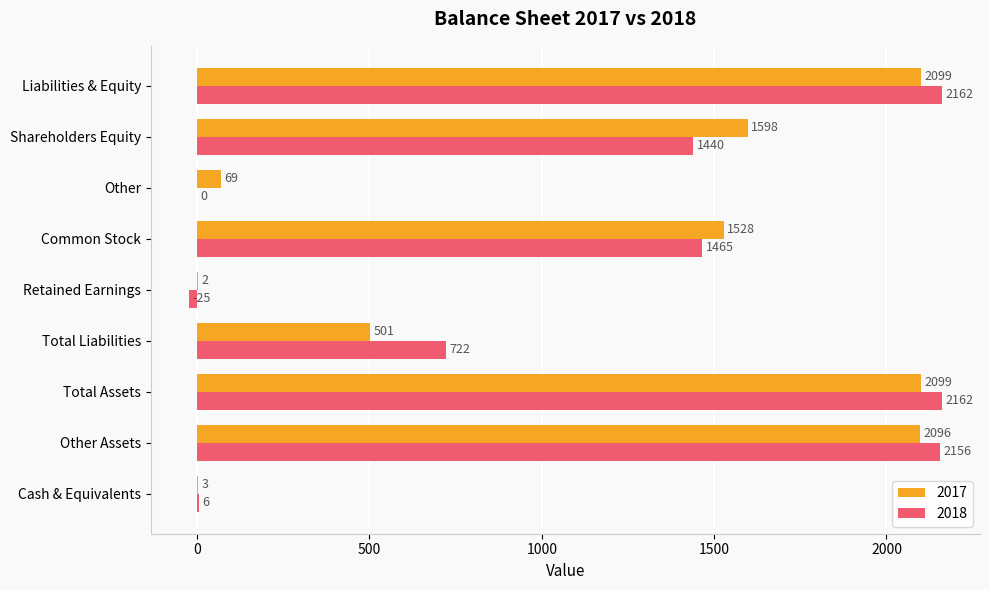

Which series has the widest spread of values?

2018